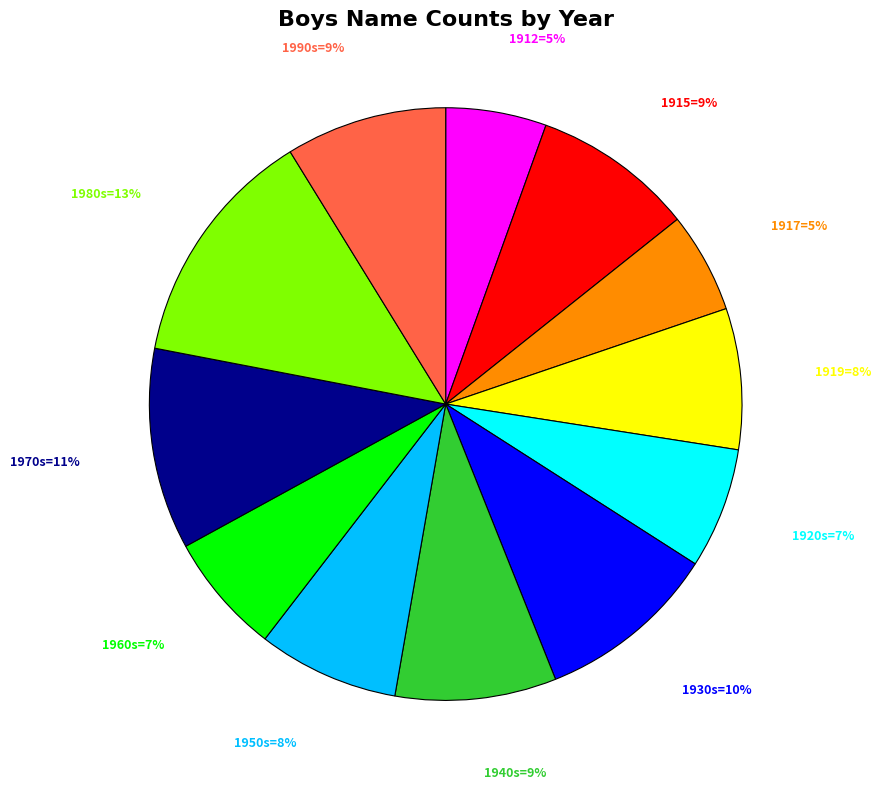

To the nearest percent, what is the average slice percentage?

8%